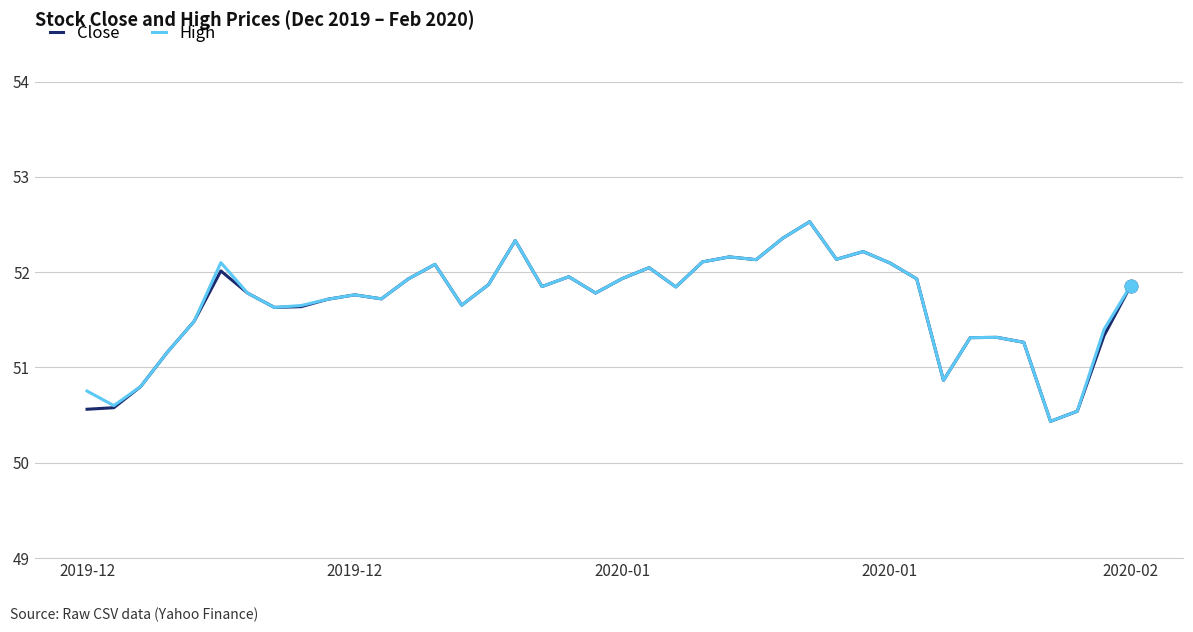

What is the average value of the High series?

51.7